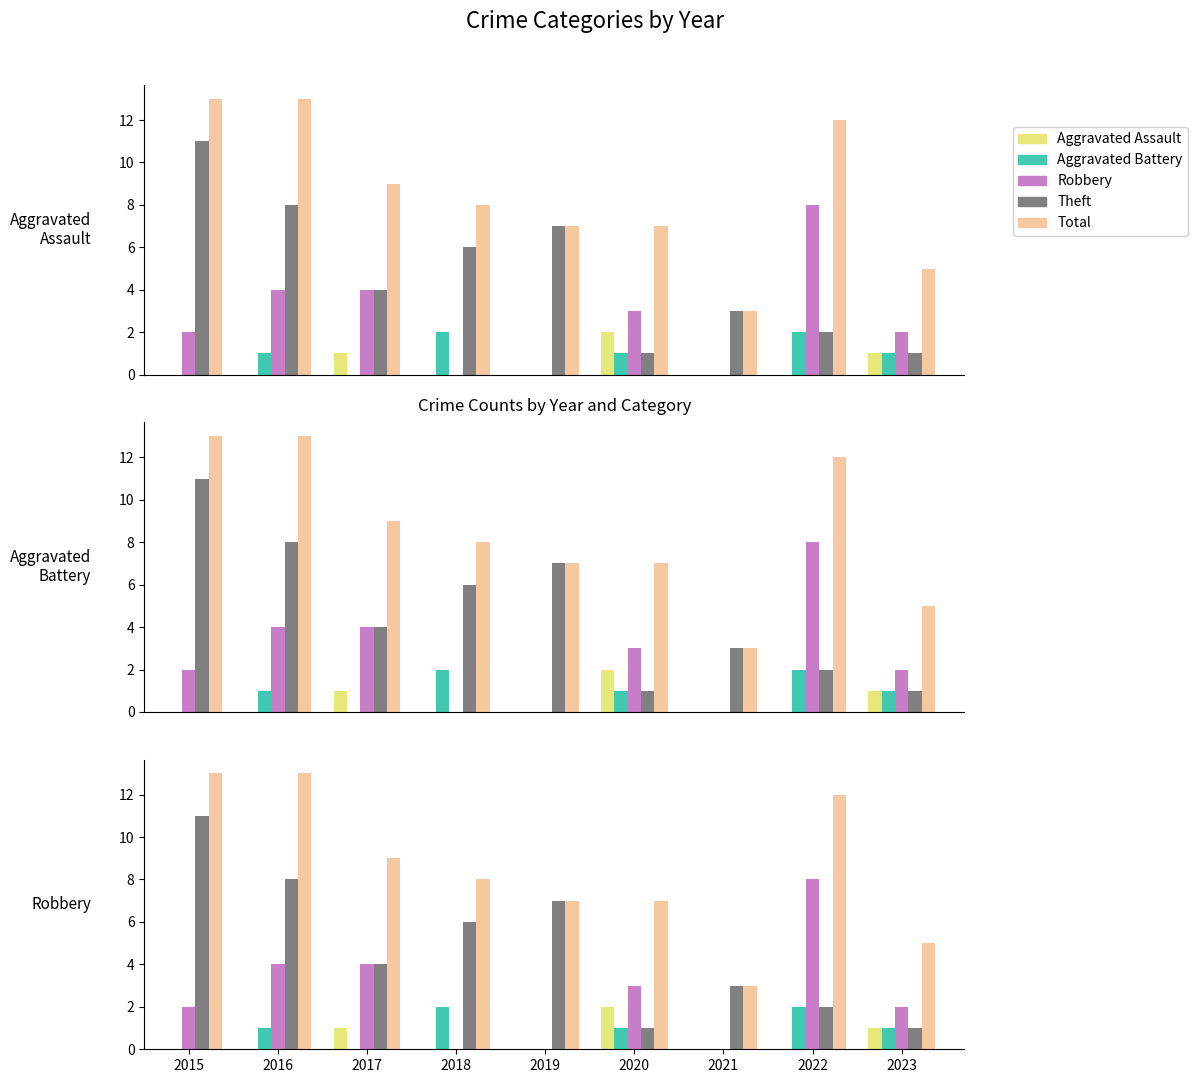

Reading right to left, extract all data points from this chart.

Aggravated Assault: 1	0	0	2	0	0	1	0	0
Aggravated Battery: 1	2	0	1	0	2	0	1	0
Robbery: 2	8	0	3	0	0	4	4	2
Theft: 1	2	3	1	7	6	4	8	11
Total: 5	12	3	7	7	8	9	13	13